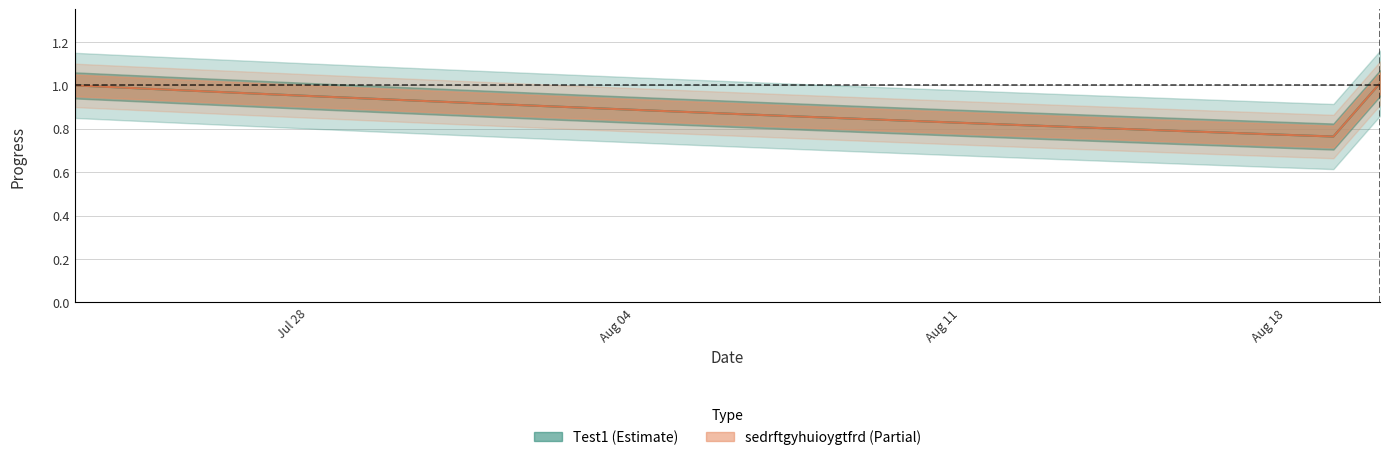

Is it true that sedrftgyhuioygtfrd equals 1.3 at 2025-08-06?

False